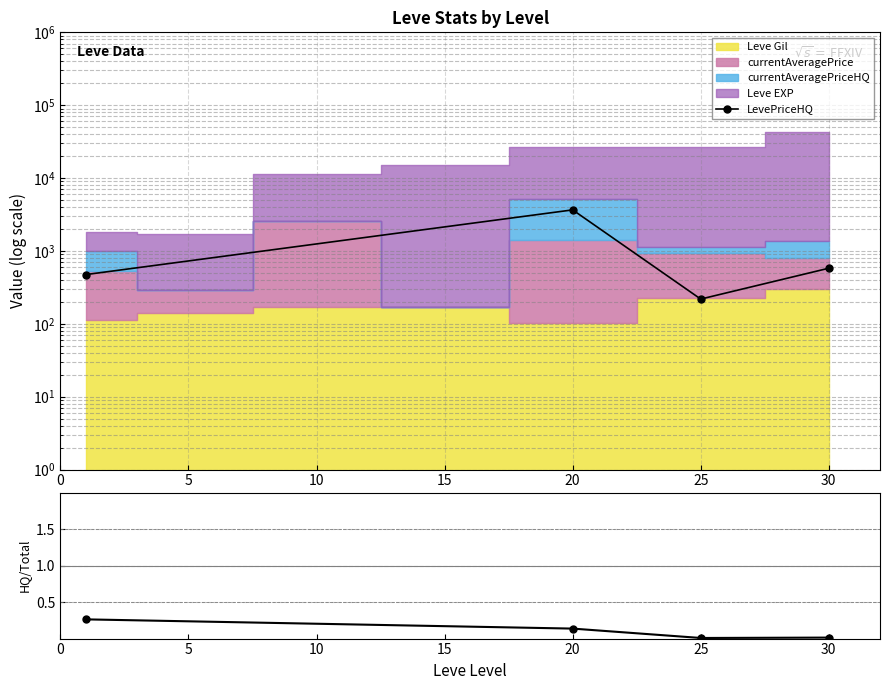

Where is LevePriceHQ nearest to the value 1938?

30